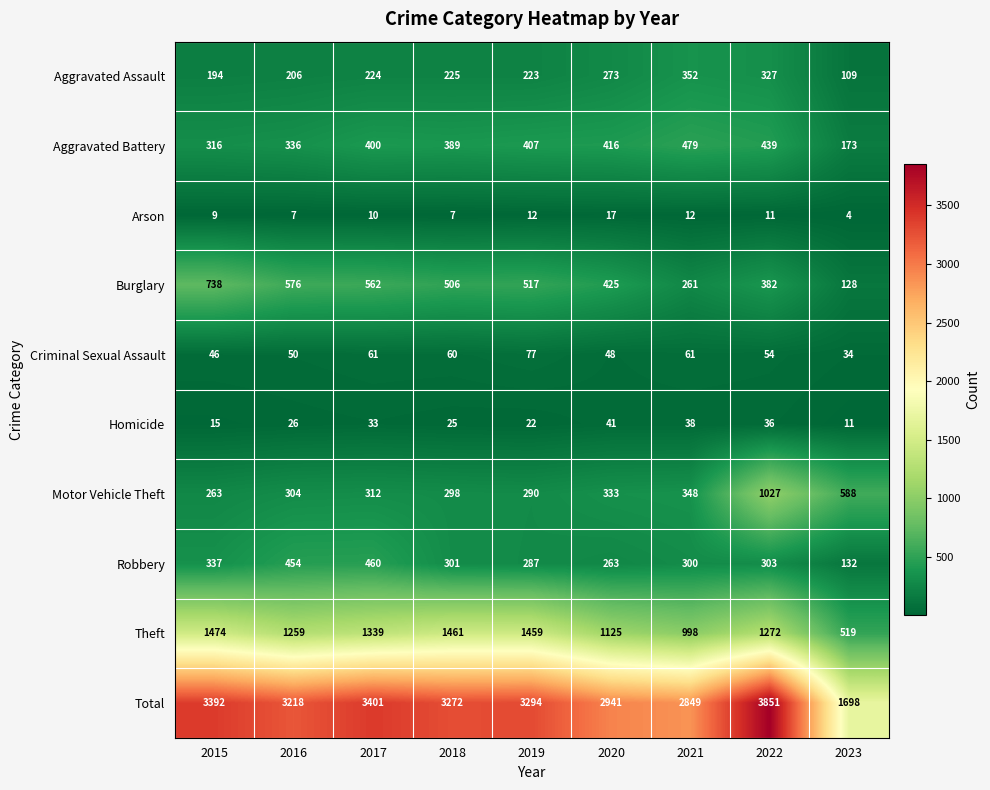

Which series has the widest spread of values?

Total